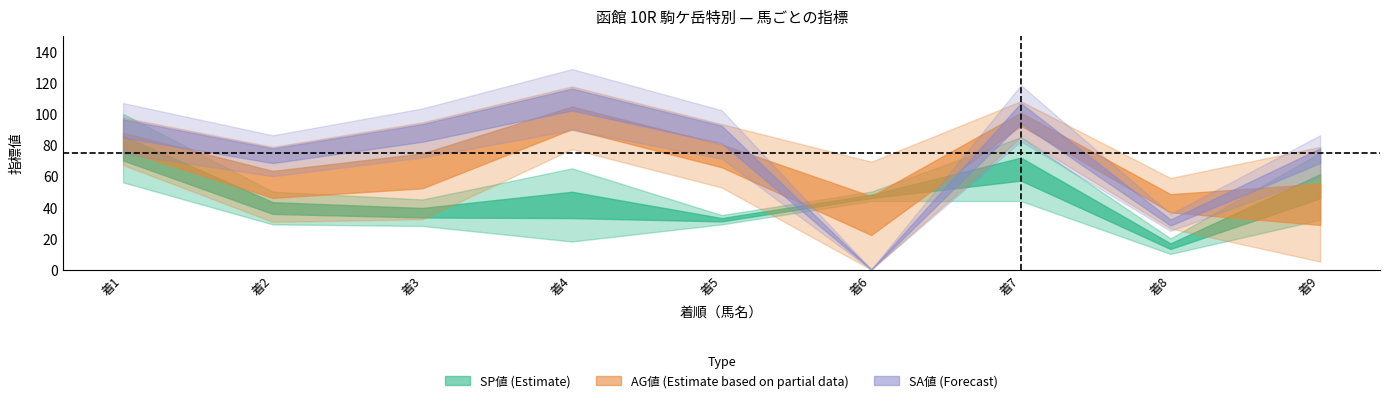

What is the total value across all series at 6?

188